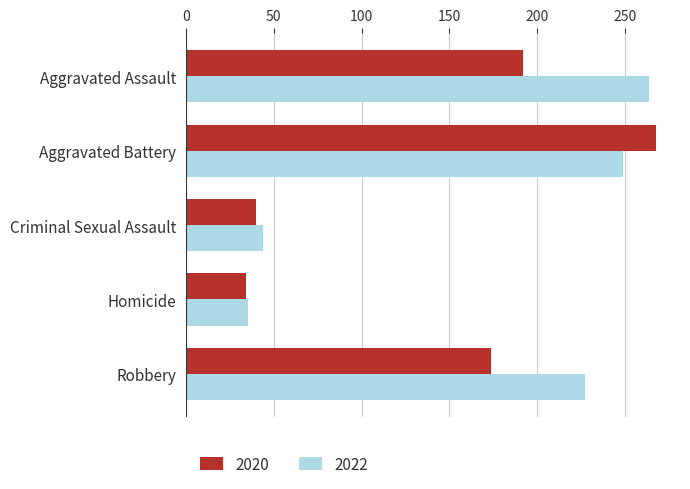

What are all the series names shown in the legend?

2020, 2022